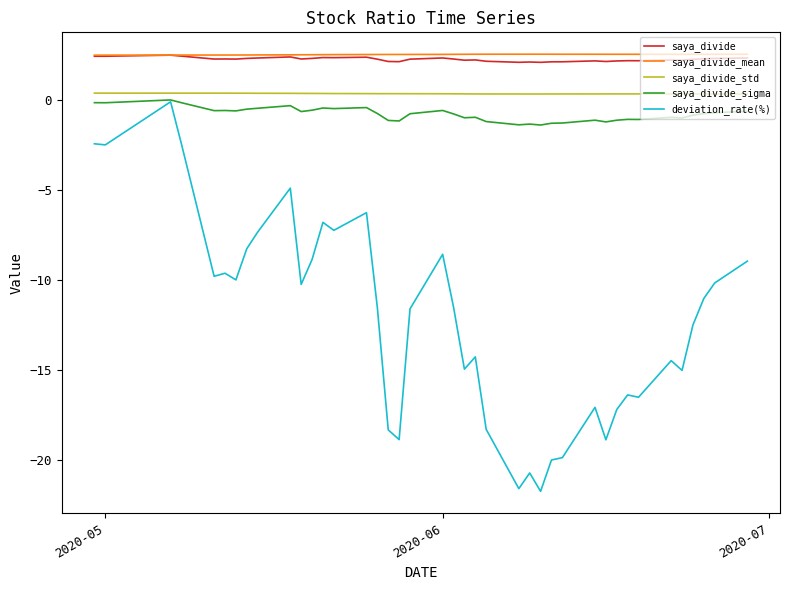

How many lines are shown in the chart?

5